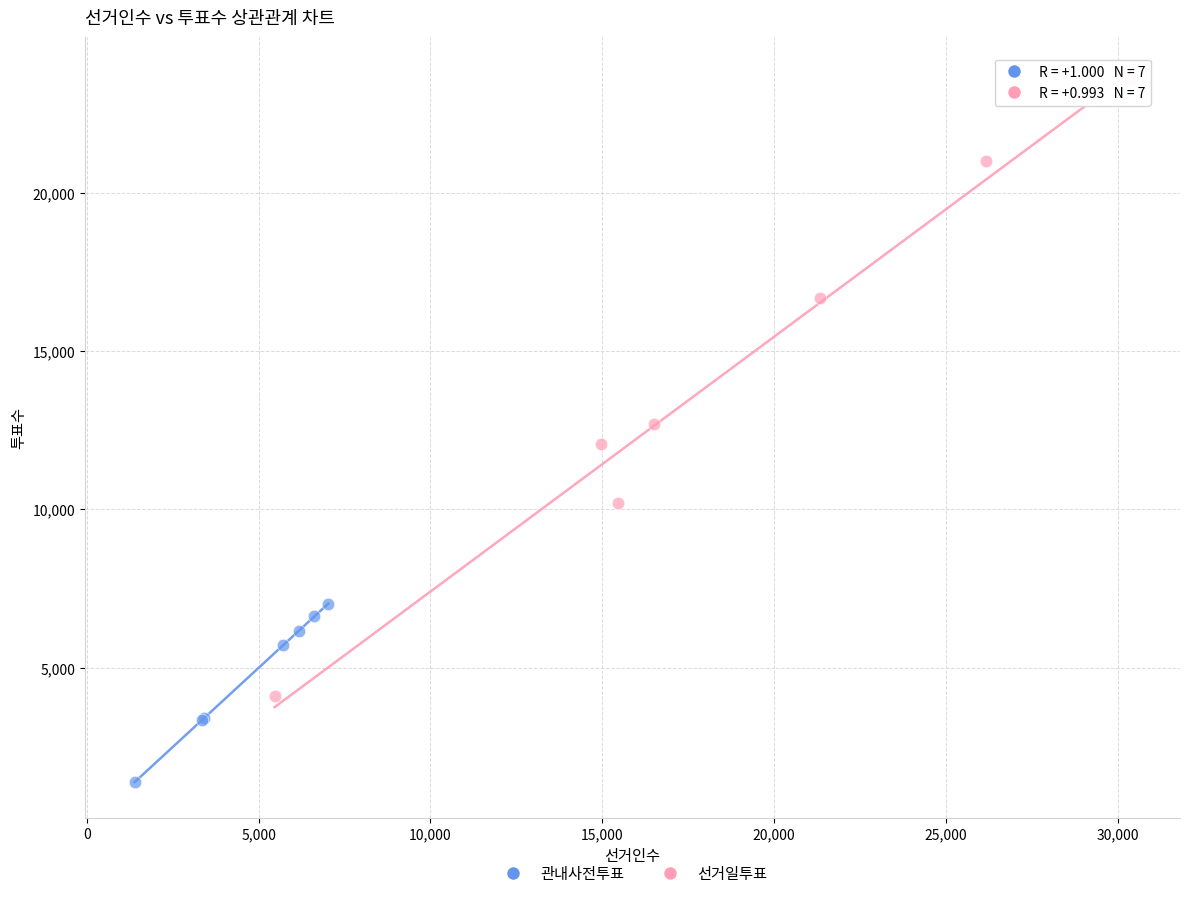

Which series contains the lowest Y value?

관내사전투표